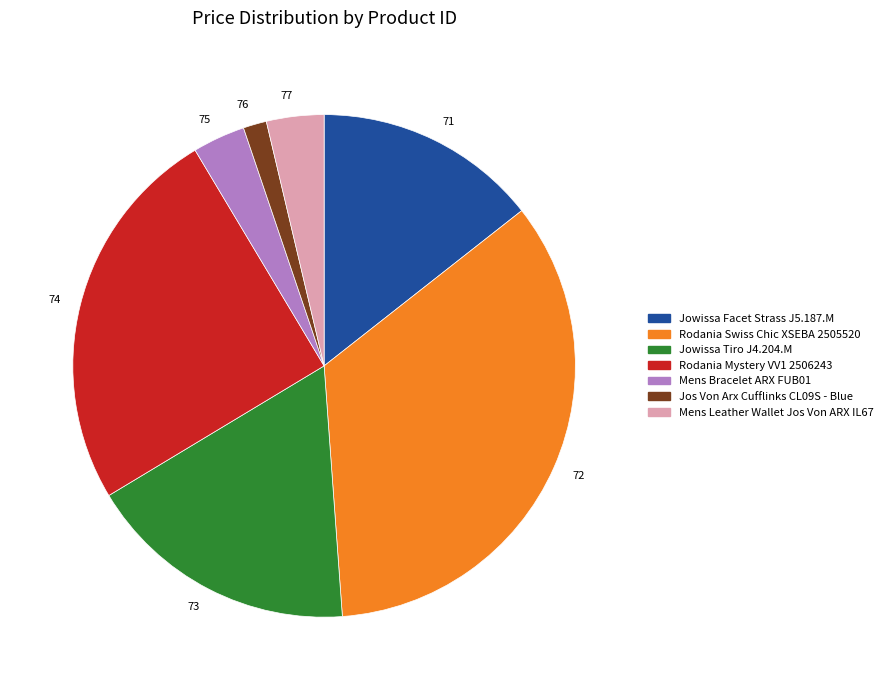

Which has a higher value, 73 or 76?

73